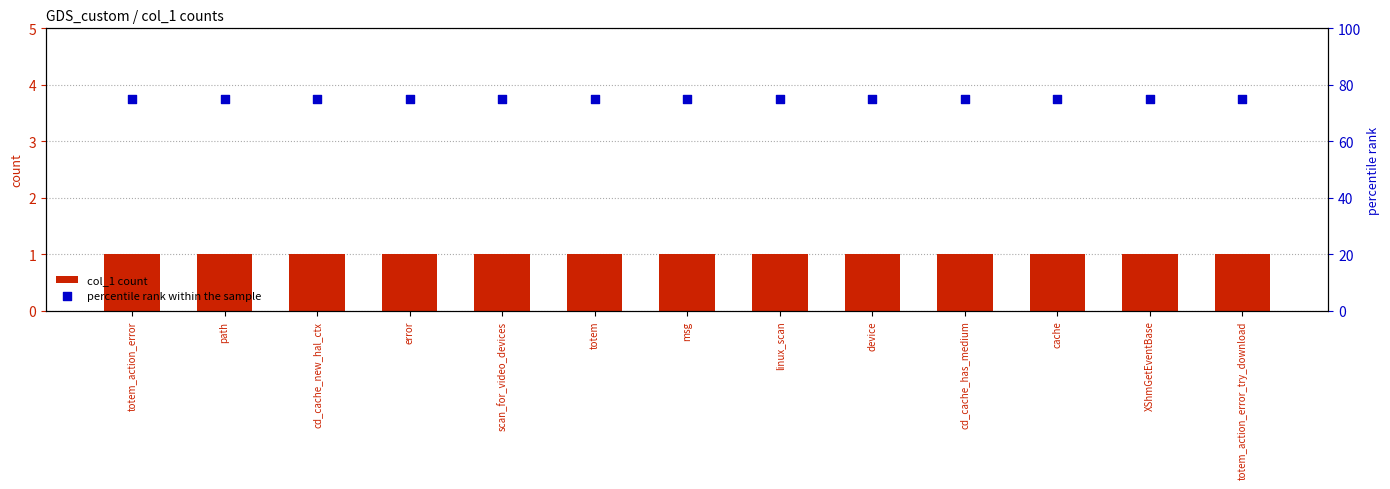

At which category is the sum across all series the highest?

totem_action_error